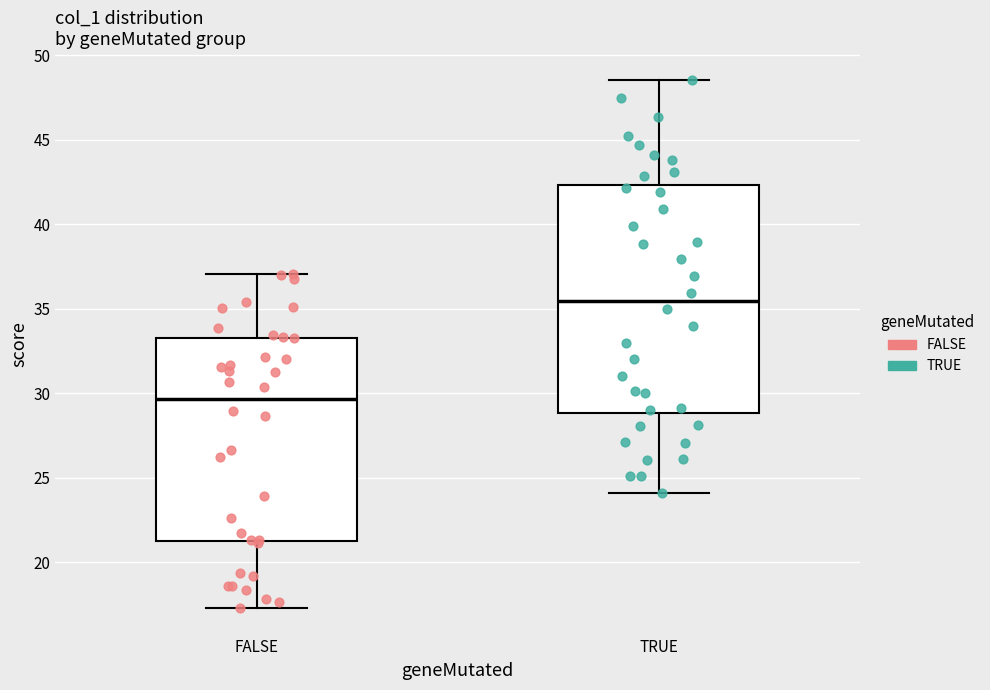

Reading left to right, transcribe this box plot: for each box, give where its median line is, the range the box spans, and where its two whiskers end, as read against the y-axis. The values are not printed on the chart, so give them approximately, as read against the axis.

FALSE: median 29.5, box 21.5 to 33.5, whiskers 17.5 to 37.0
TRUE: median 35.5, box 29.0 to 42.5, whiskers 24.0 to 48.5